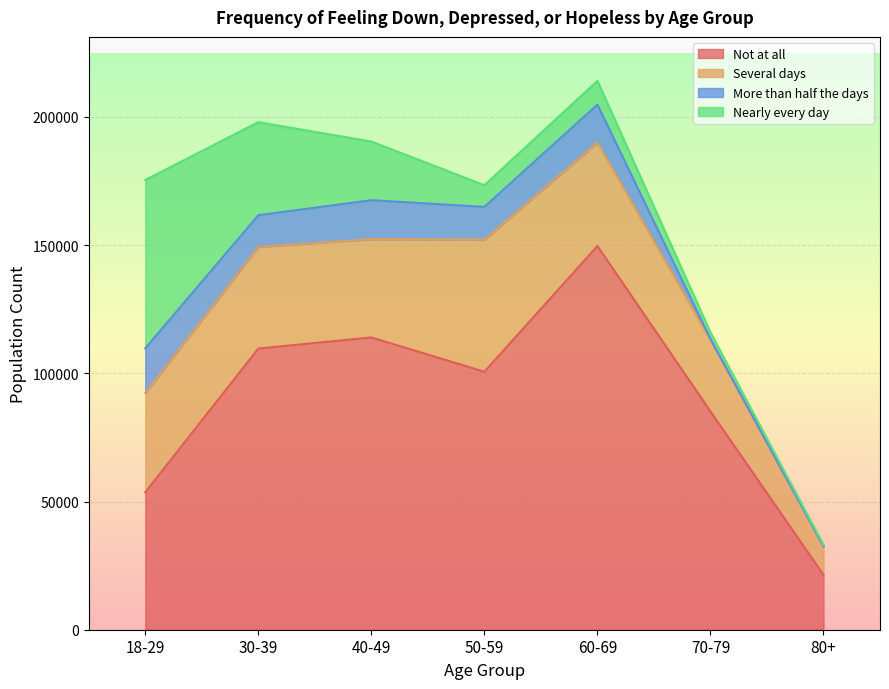

At which label is Not at all closest to 85548?

70-79